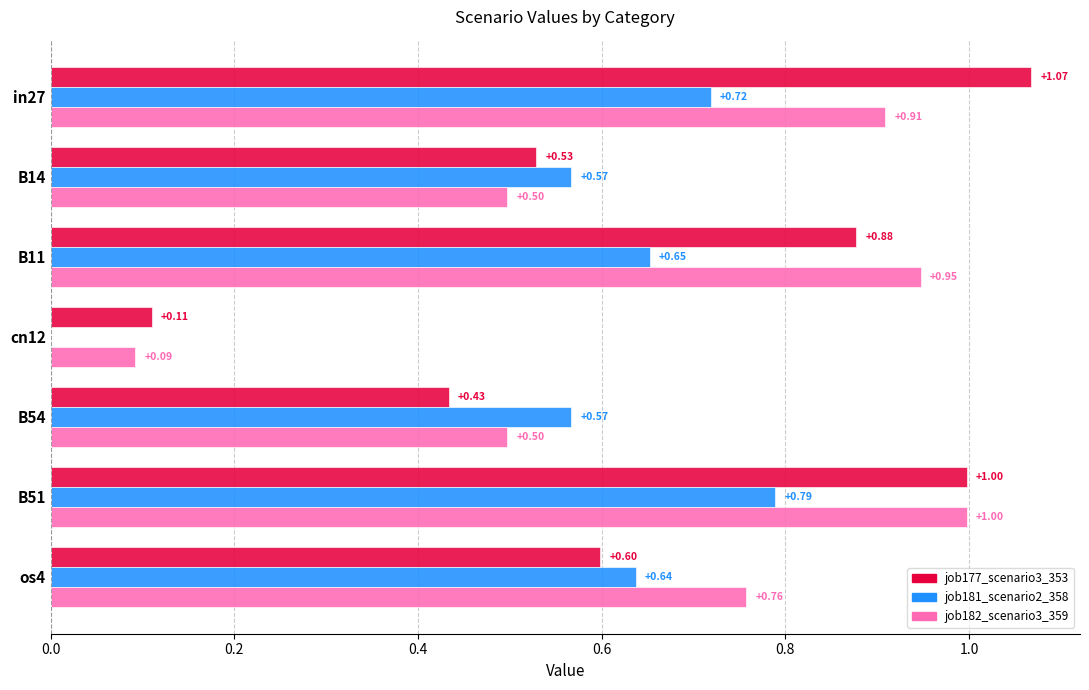

How many data points in job181_scenario2_358 are above 0?

6